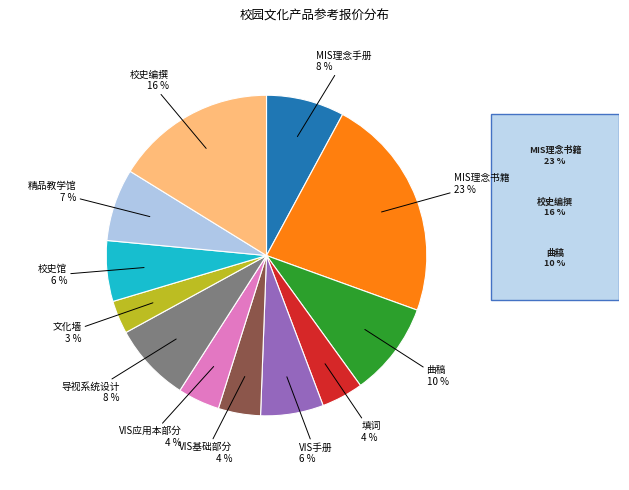

To the nearest percent, what is the average slice percentage?

8%